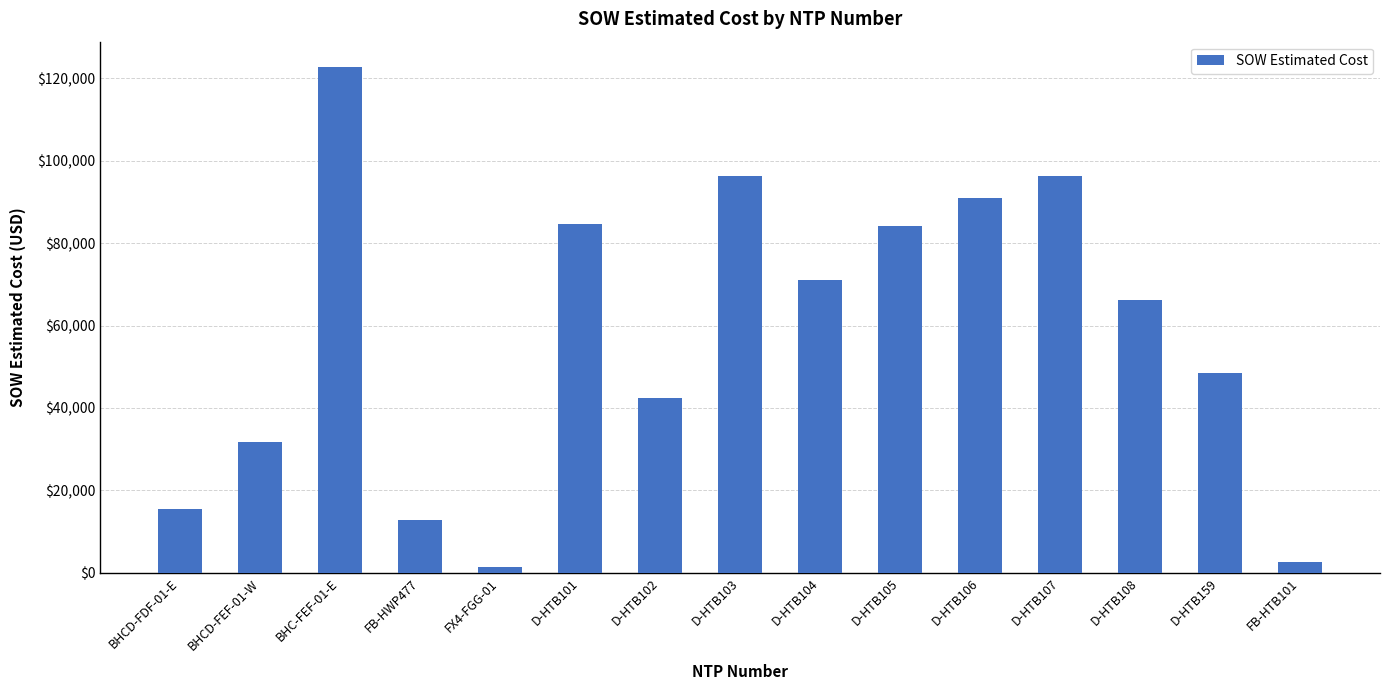

What is the average value?

57788.6